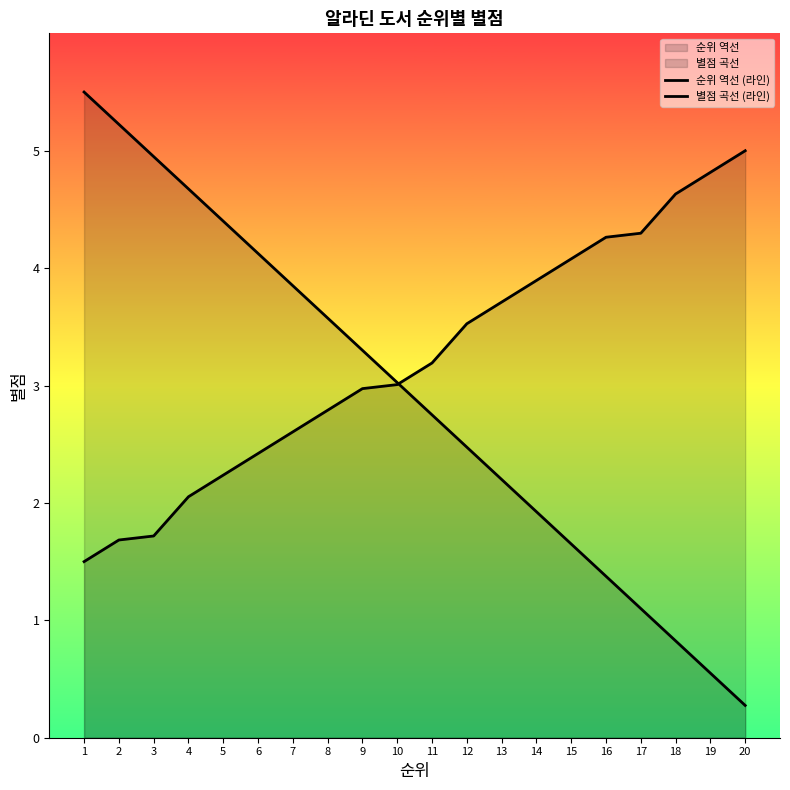

How many intersections are there between 별점 곡선 (라인) and 순위 역선 (라인)?

1